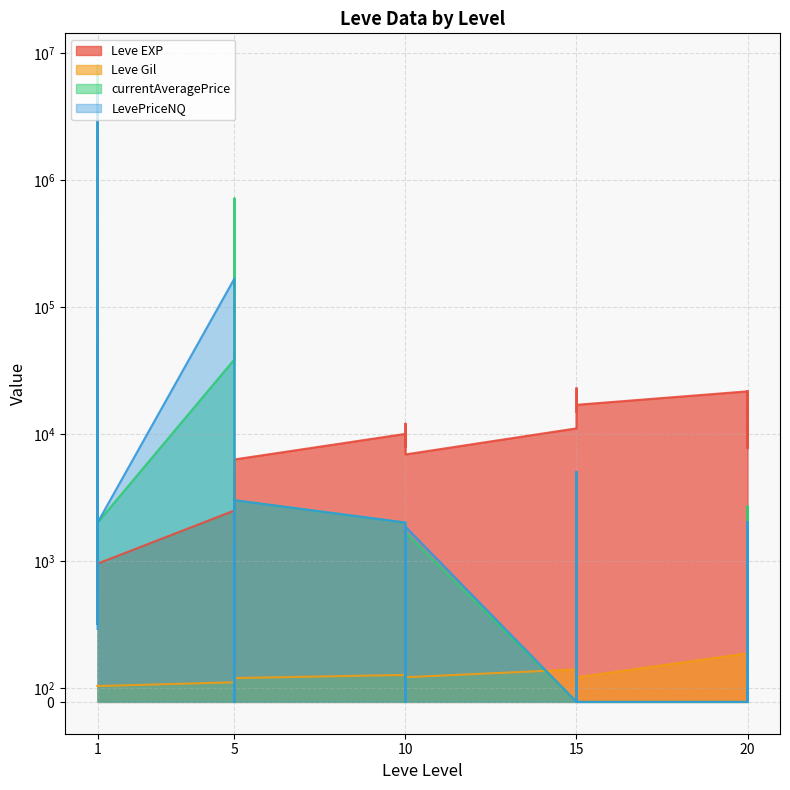

How many positive values does the currentAveragePrice series have?

21